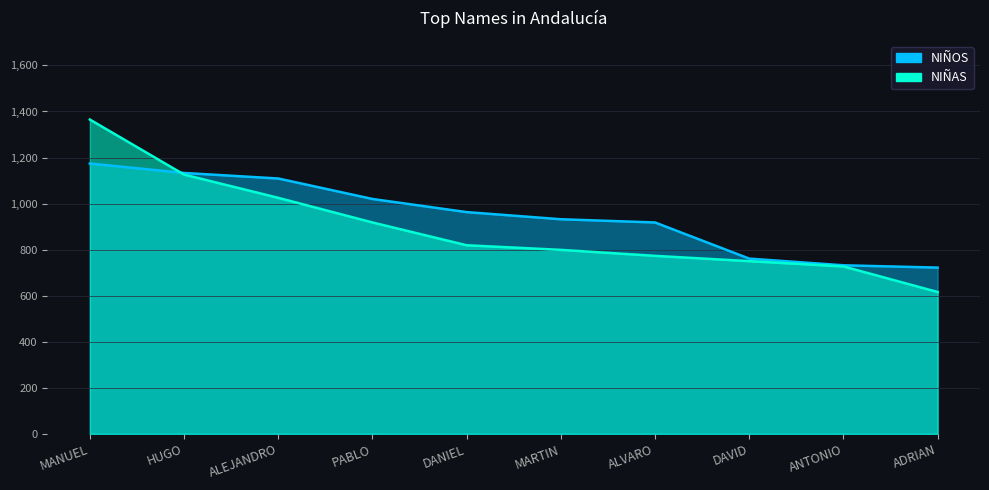

True or false: NIÑOS has more than 2 interior local peaks.

False